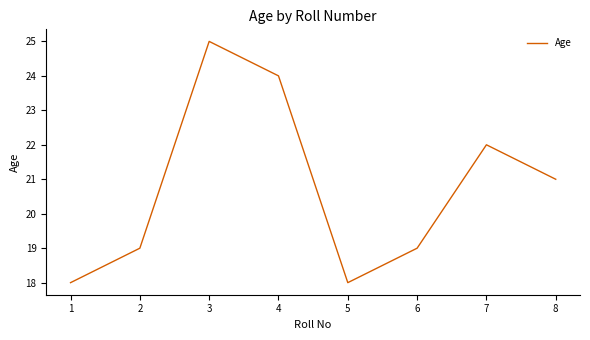

Which has a higher value, 3 or 1?

3